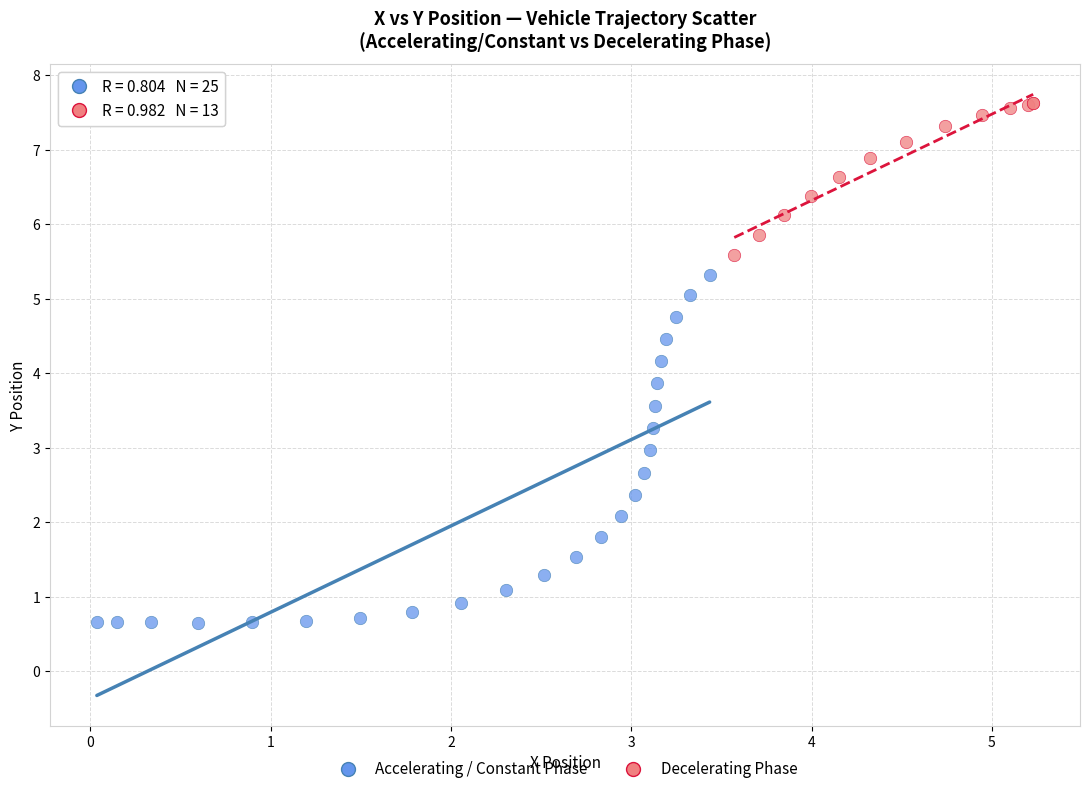

Which series contains the highest Y value?

Decelerating Phase